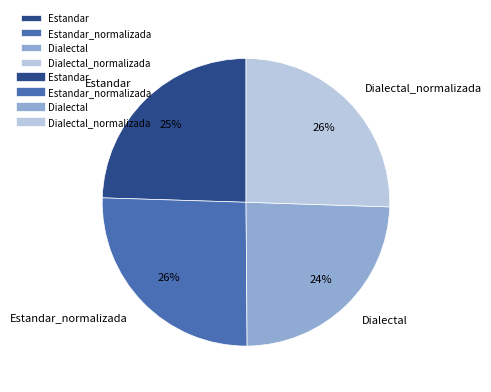

Does any single category account for the majority?

No